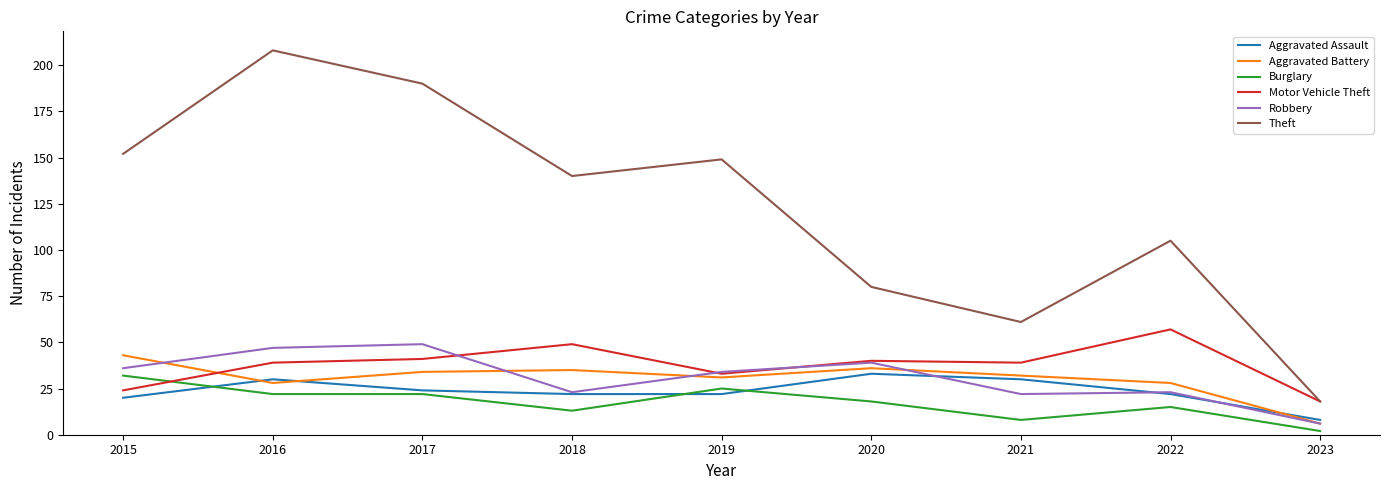

What are all the series names shown in the legend?

Aggravated Assault, Aggravated Battery, Burglary, Motor Vehicle Theft, Robbery, Theft